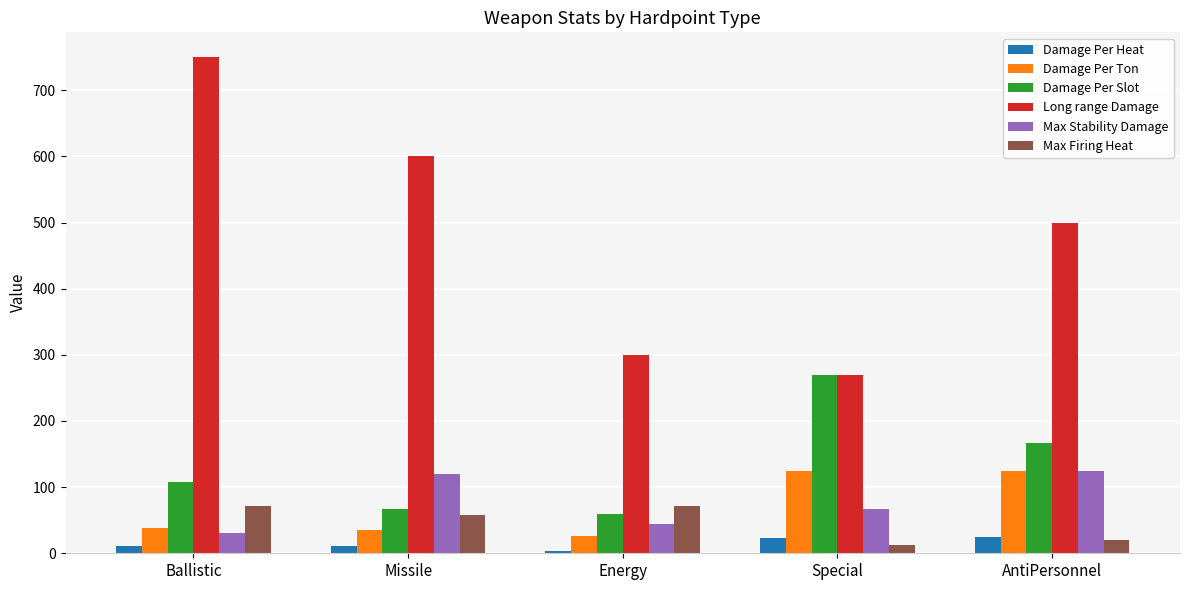

Which series has the widest spread of values?

Long range Damage